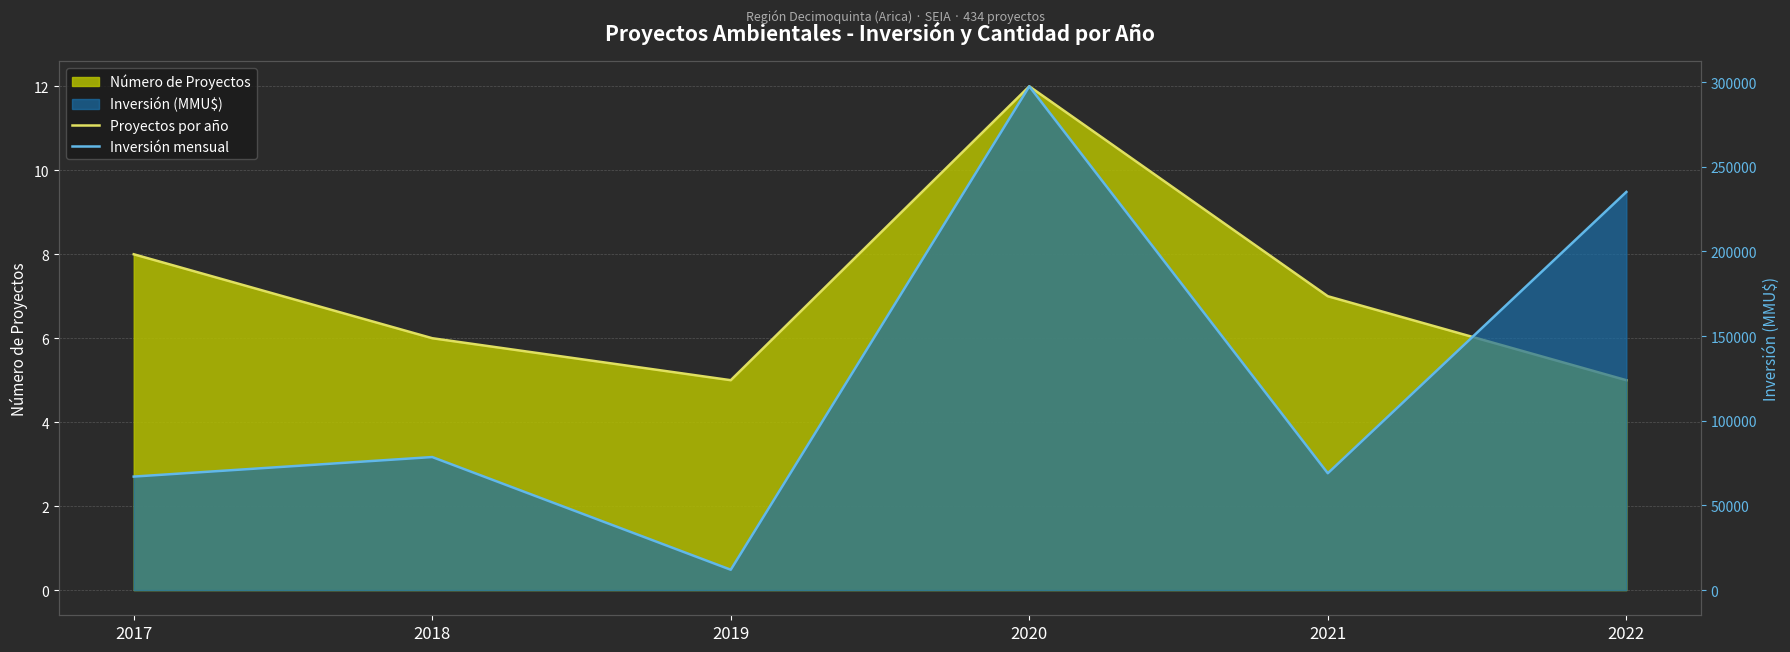

Read the Proyectos por año value at 2021.

7